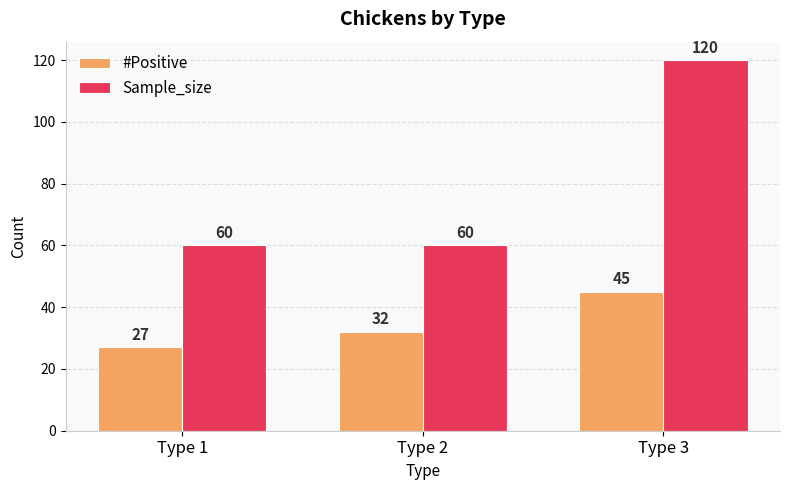

Between Type 1 and Type 2, which series saw the biggest shift?

#Positive